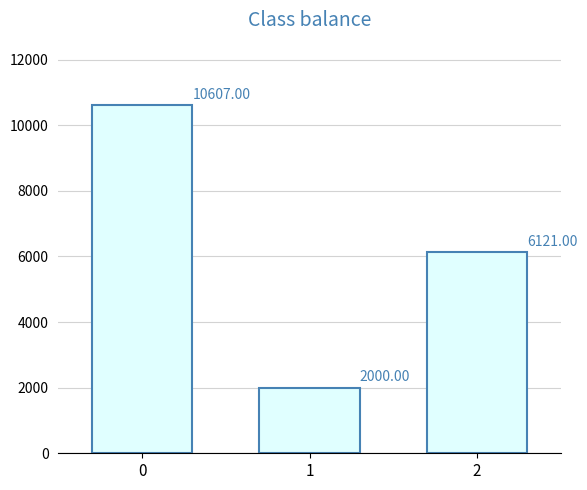

The chart shows a value of 10607 at 0. True or false?

True